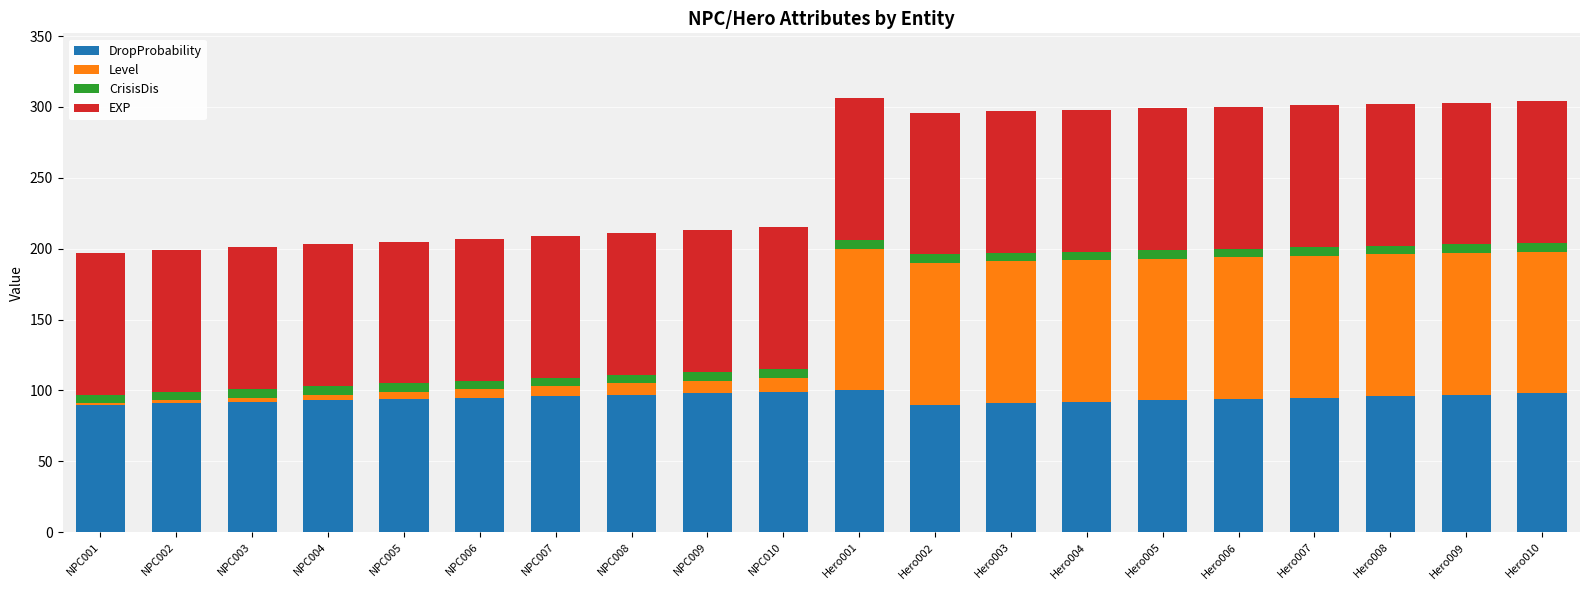

The value of DropProbability at Hero006 is 136. True or false?

False